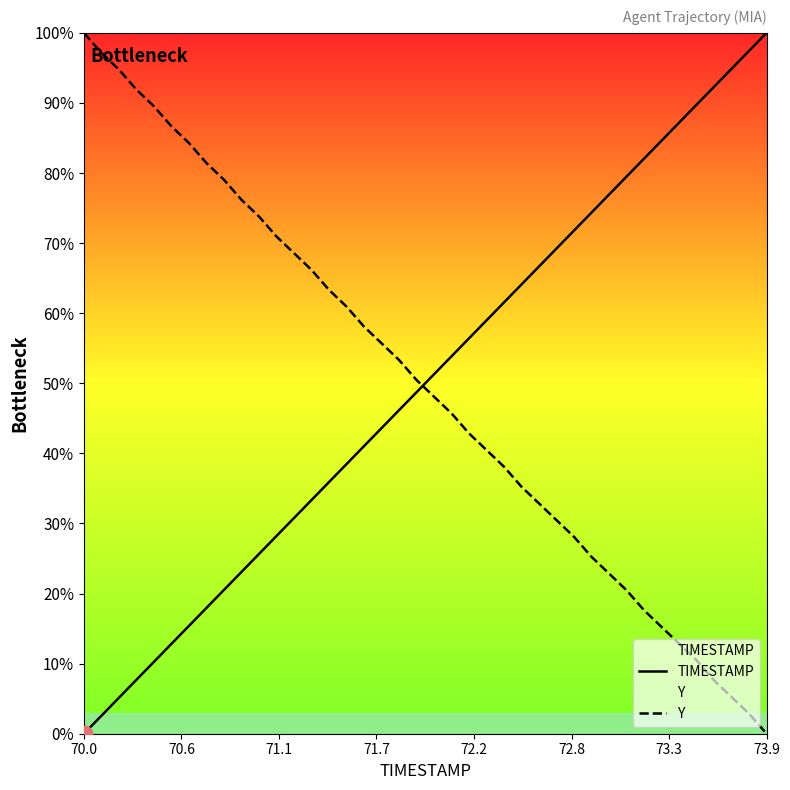

True or false: TIMESTAMP has more than 0 interior local peaks.

False